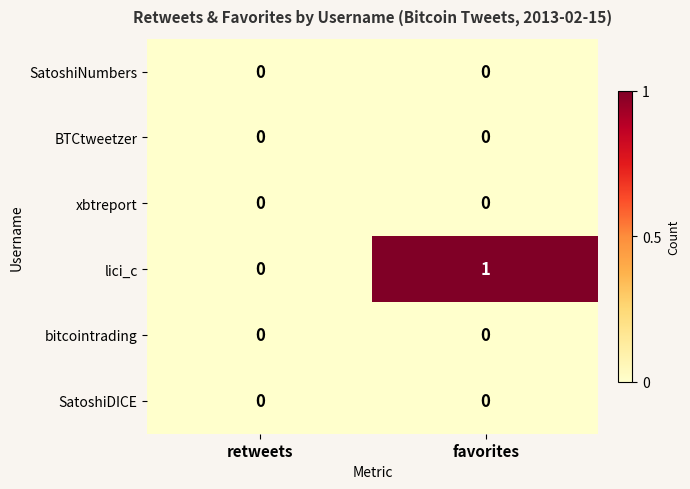

Count the number of data series in this chart.

6